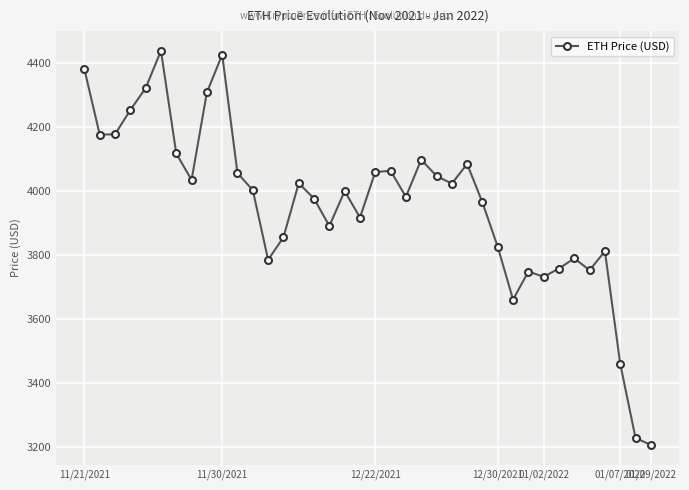

What is the maximum value shown in the chart?

4437.7